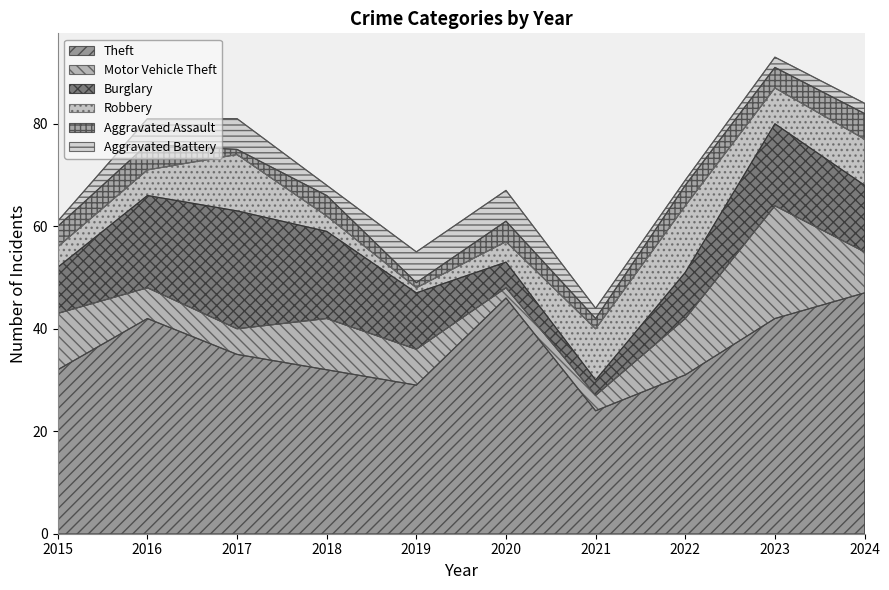

What is the difference between the maximum and minimum values in the Burglary series?

20